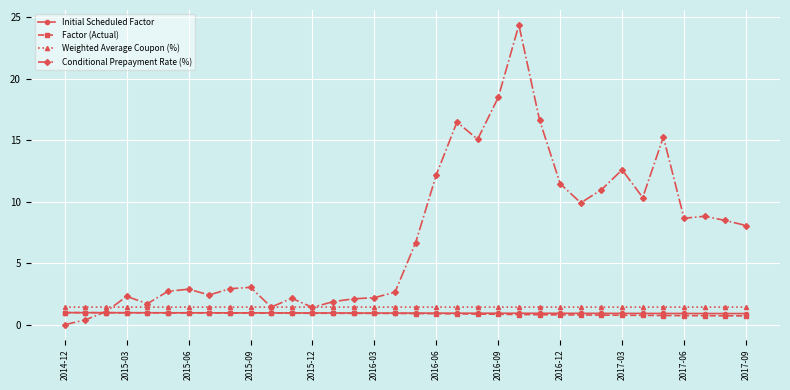

What is the maximum value shown in the chart?

24.4